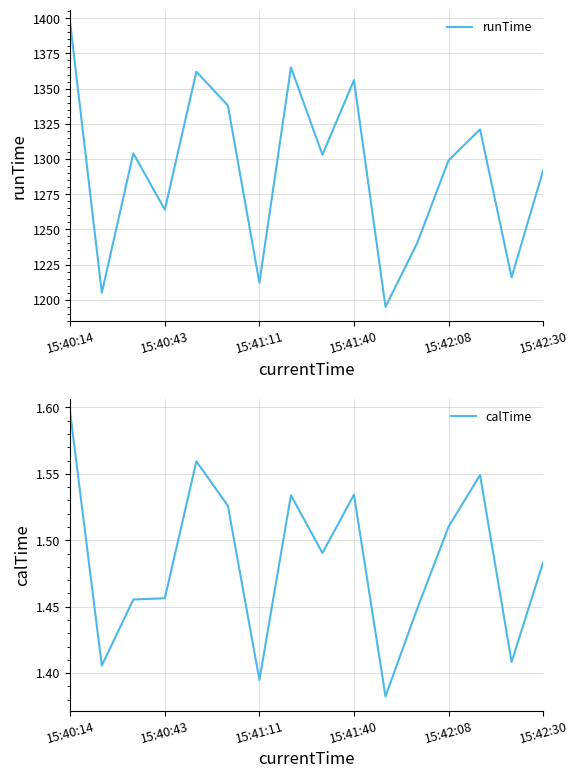

At which category is the sum across all series the highest?

15:40:14